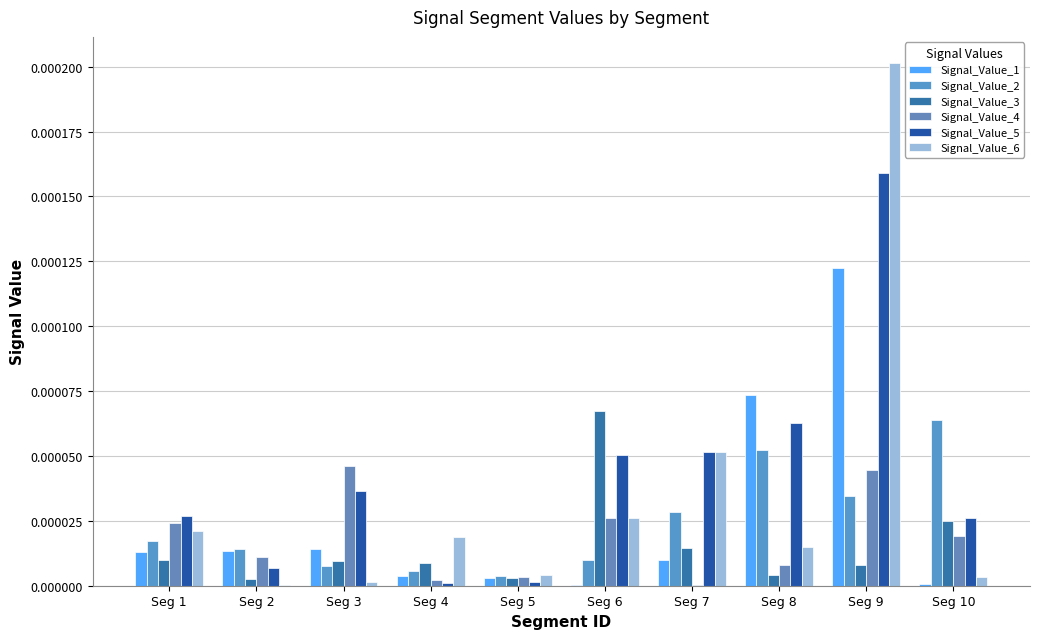

Which has a higher value, Seg 4 or Seg 7?

Seg 7